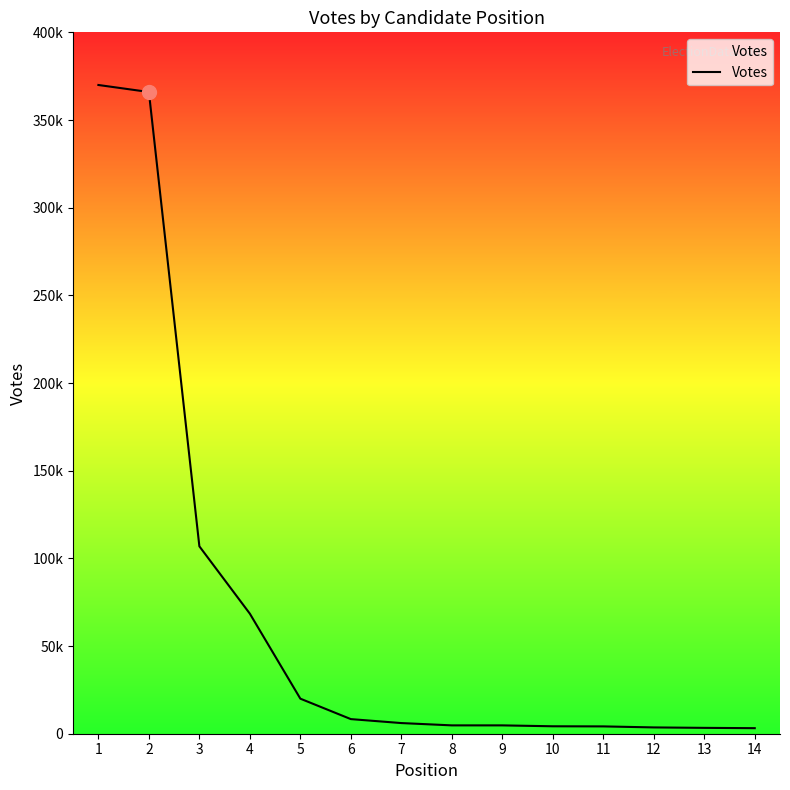

Where is the data nearest to the value 186566?

3